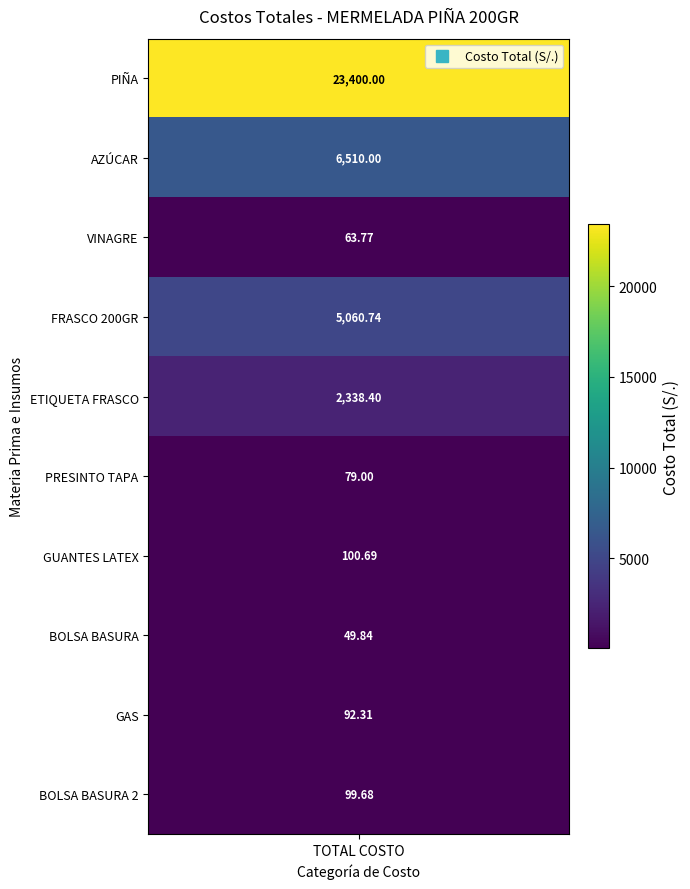

The AZÚCAR series shows 2570.9 at 3. True or false?

False